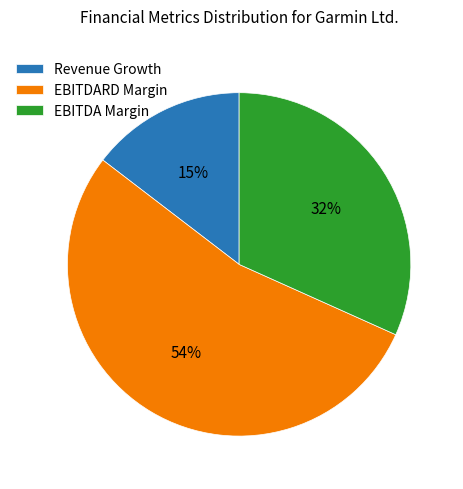

Is there a majority slice in this chart?

Yes